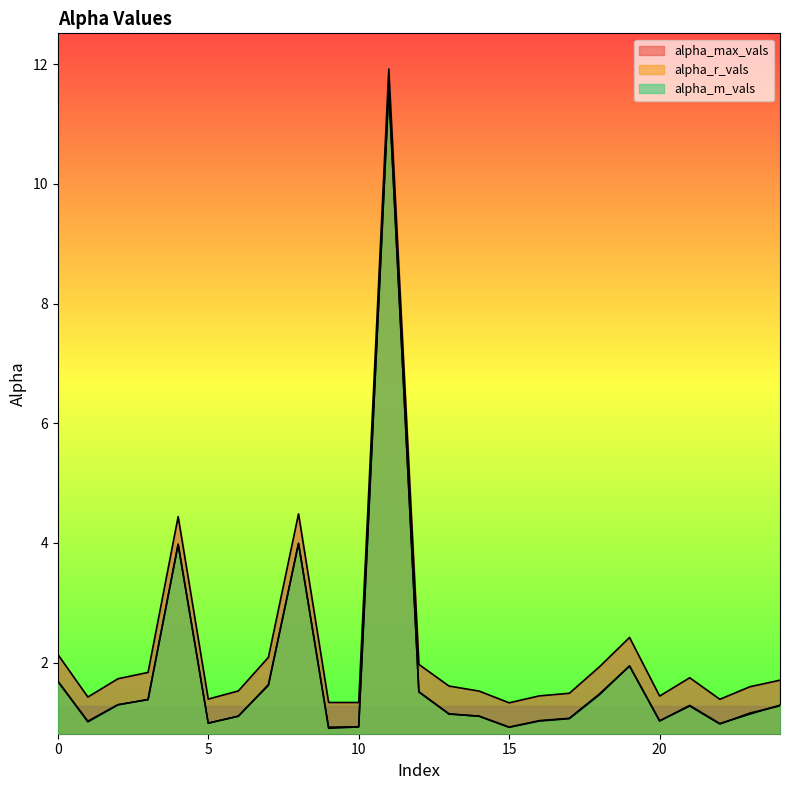

Which has a higher value, 2 or 5?

2